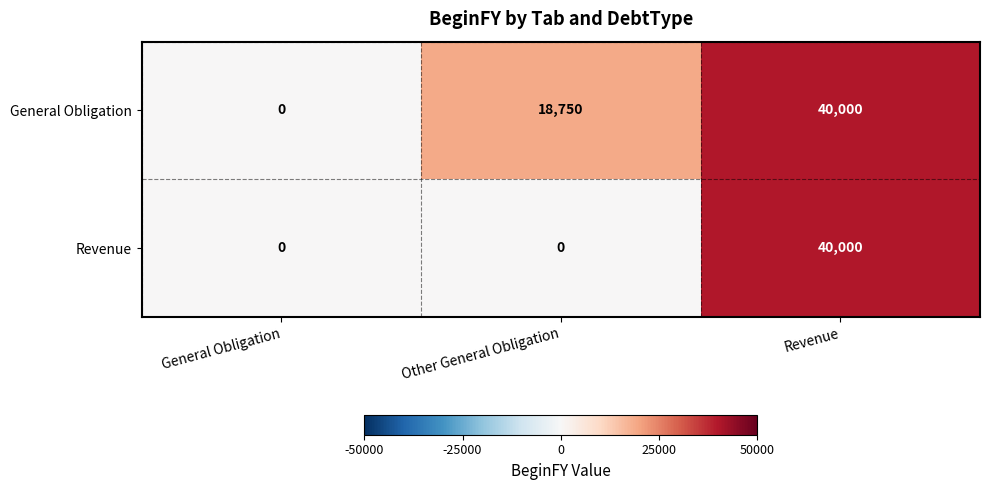

Reading left to right, what are all the values shown in this chart?

General Obligation: 0	18750	40000
Revenue: 0	0	40000